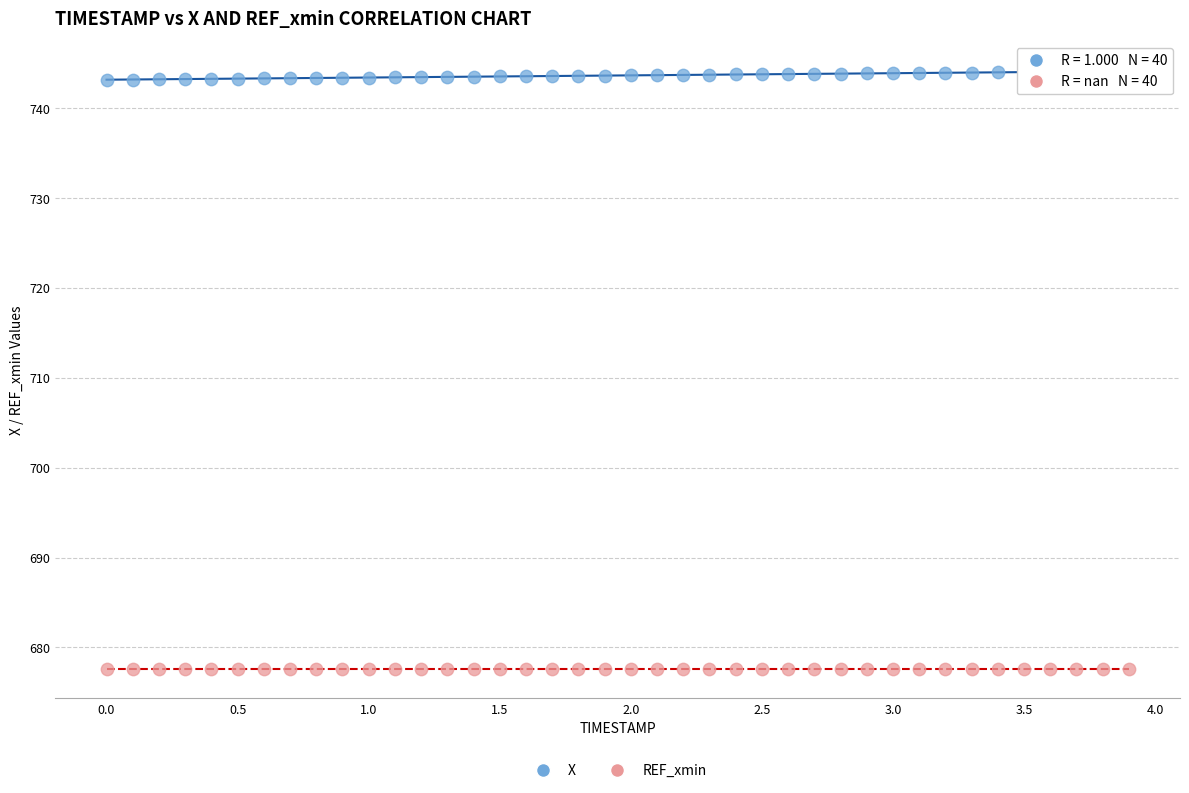

Which series contains the lowest Y value?

REF_xmin